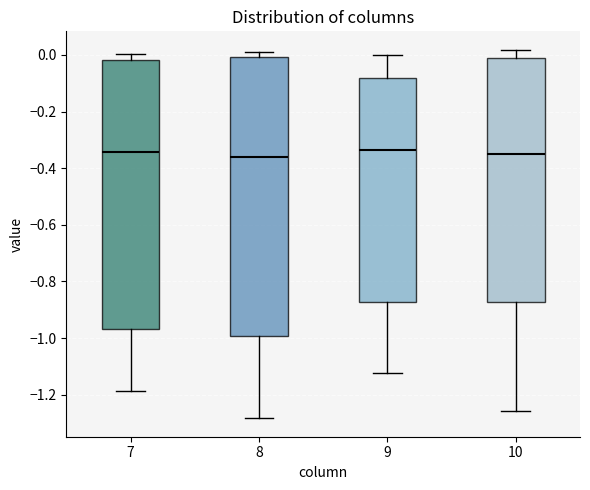

Which box is the tallest, from its lower edge to its upper edge?

8